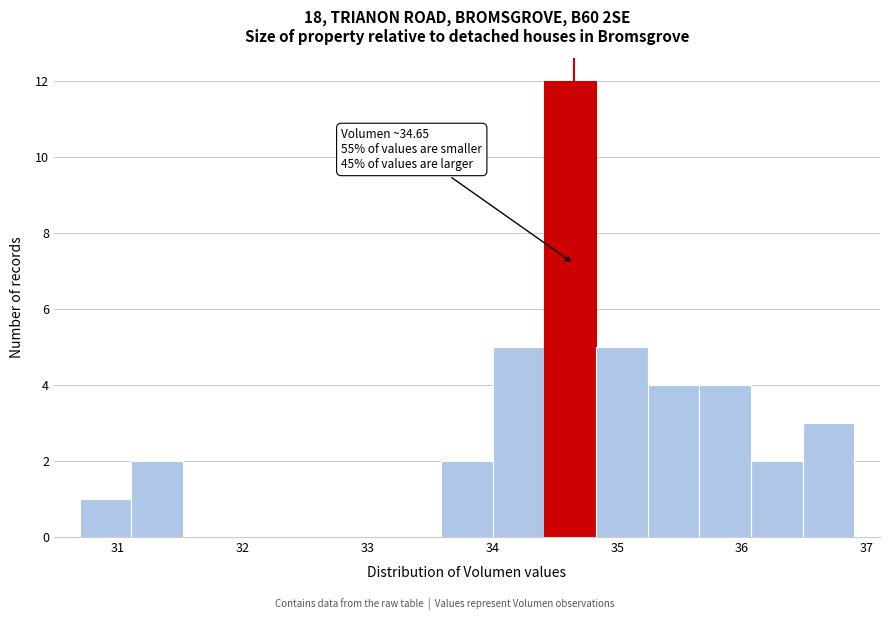

Which range on the x-axis has the tallest bar?

34.4 to 34.8